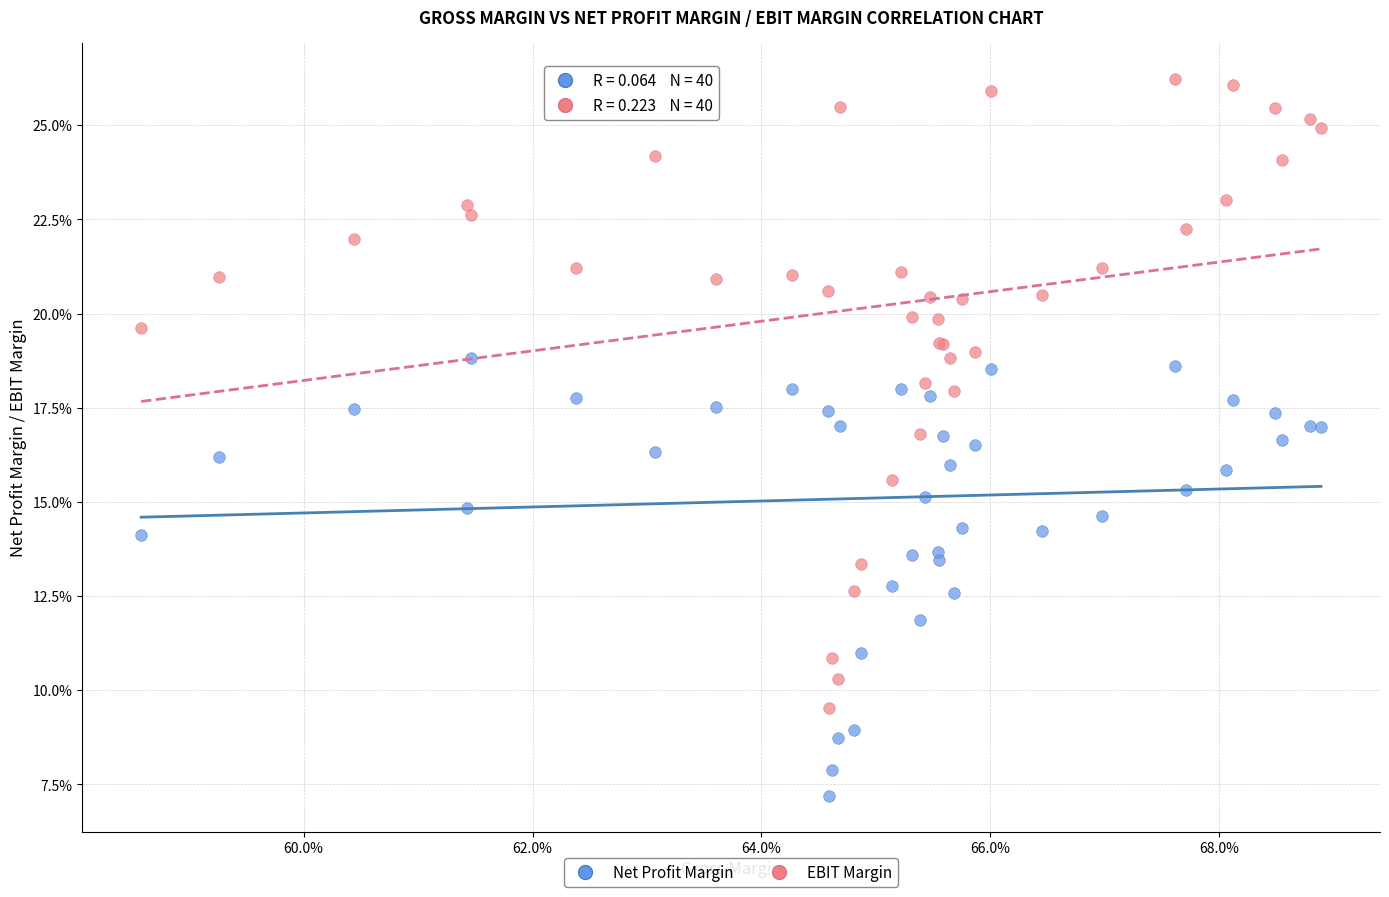

What are all the series names shown in the legend?

Net Profit Margin, EBIT Margin